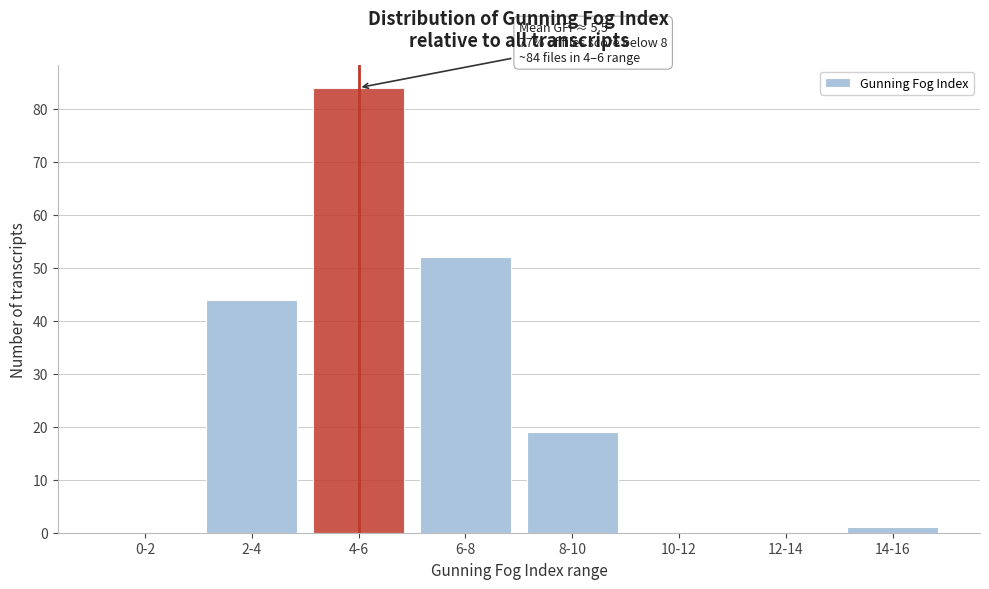

Reading left to right, list all the values displayed in this chart.

0-2=0	2-4=44	4-6=84	6-8=52	8-10=19	10-12=0	12-14=0	14-16=1